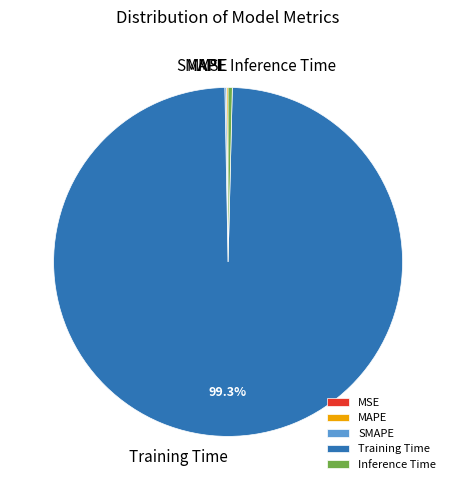

Is it true that Training Time is 99% of the pie?

True